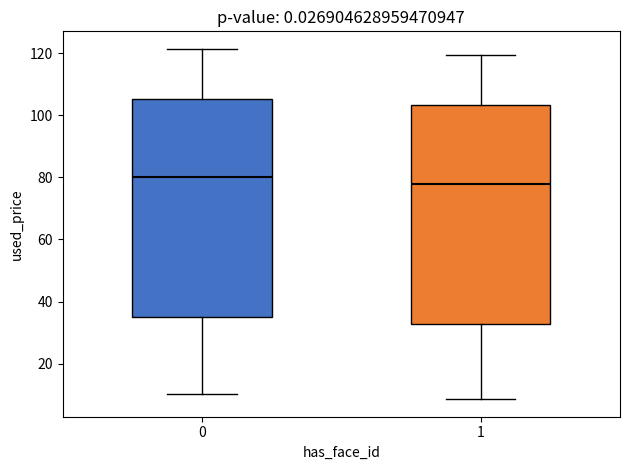

Which box's median line is the highest?

0